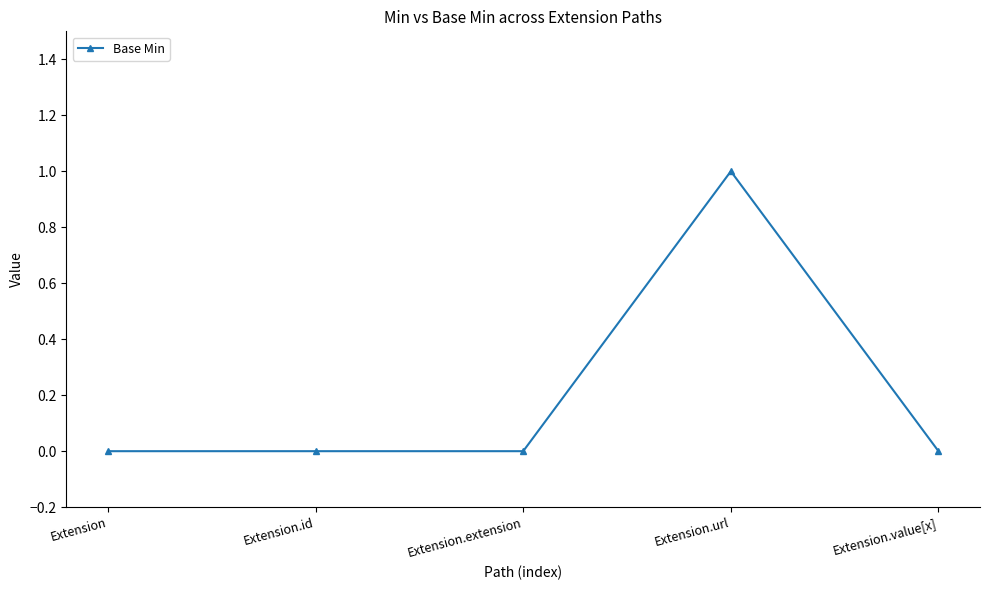

What is the difference between the maximum and minimum values?

1